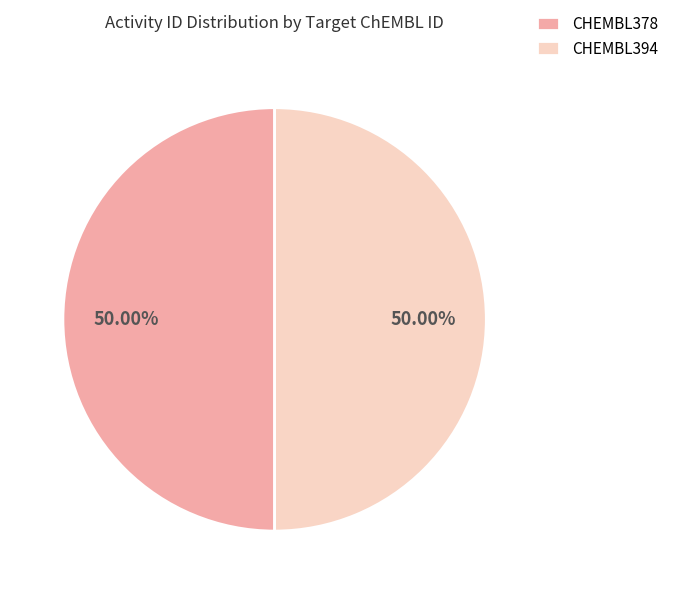

Approximately how many times larger is the value at CHEMBL394 compared to CHEMBL378?

1.0